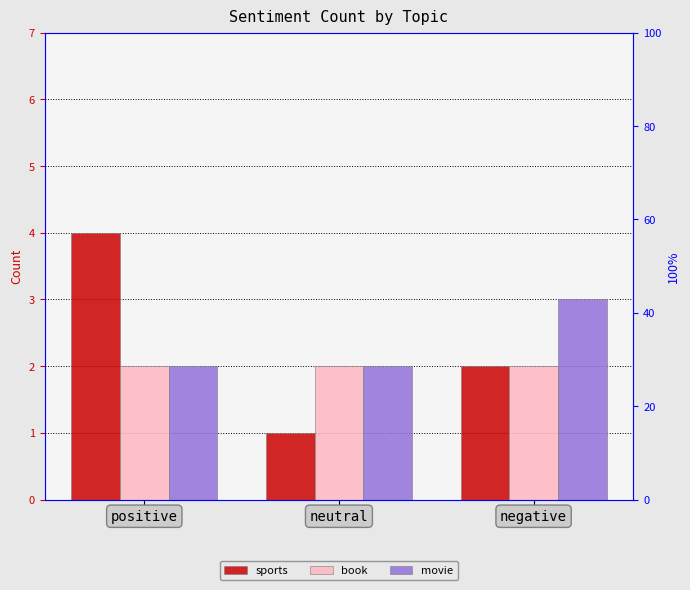

What is the average value of the sports series?

2